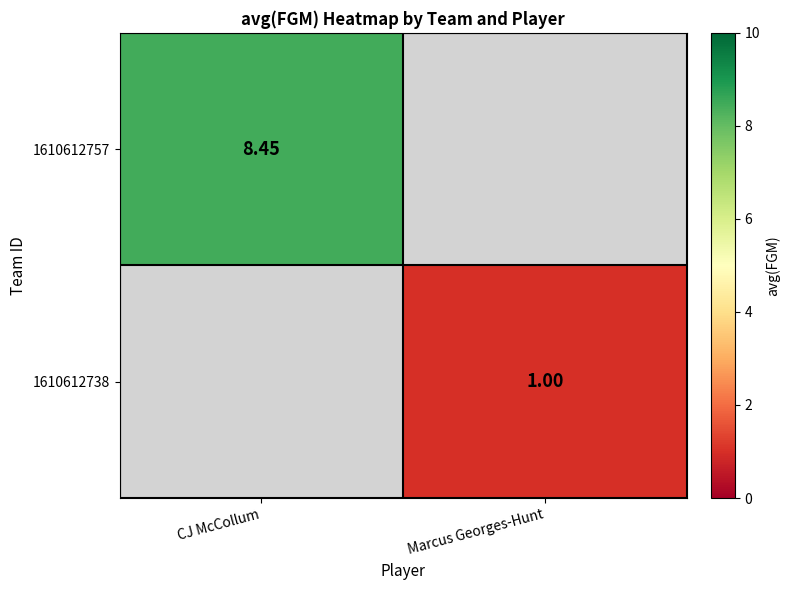

Rank the categories by 1610612757 value from lowest to highest.

CJ McCollum, Marcus Georges-Hunt